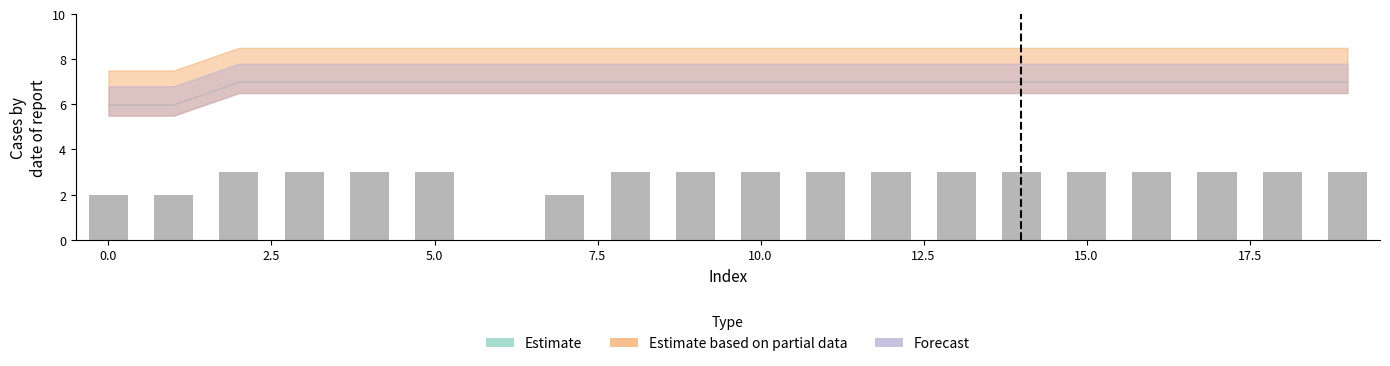

How many series are shown in this chart?

1